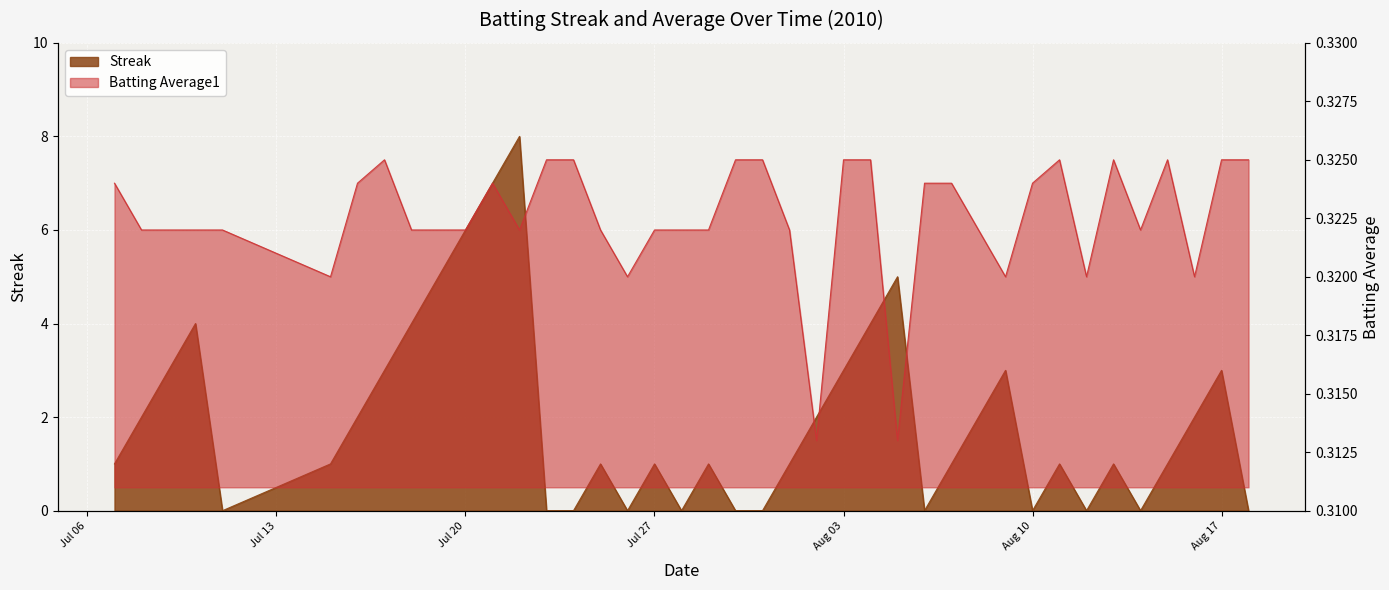

In Streak, how many points are higher than both neighbors (excluding endpoints)?

10